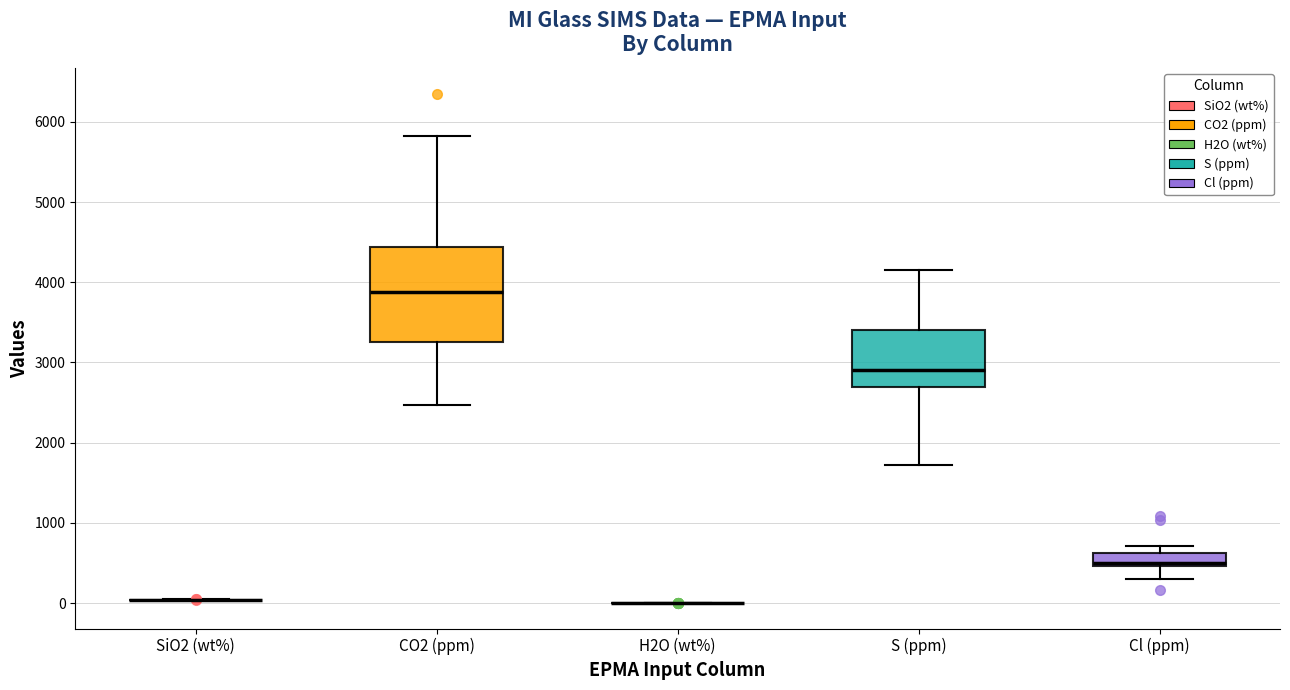

Comparing the boxes themselves (not the whiskers), which one is the tallest?

CO2 (ppm)